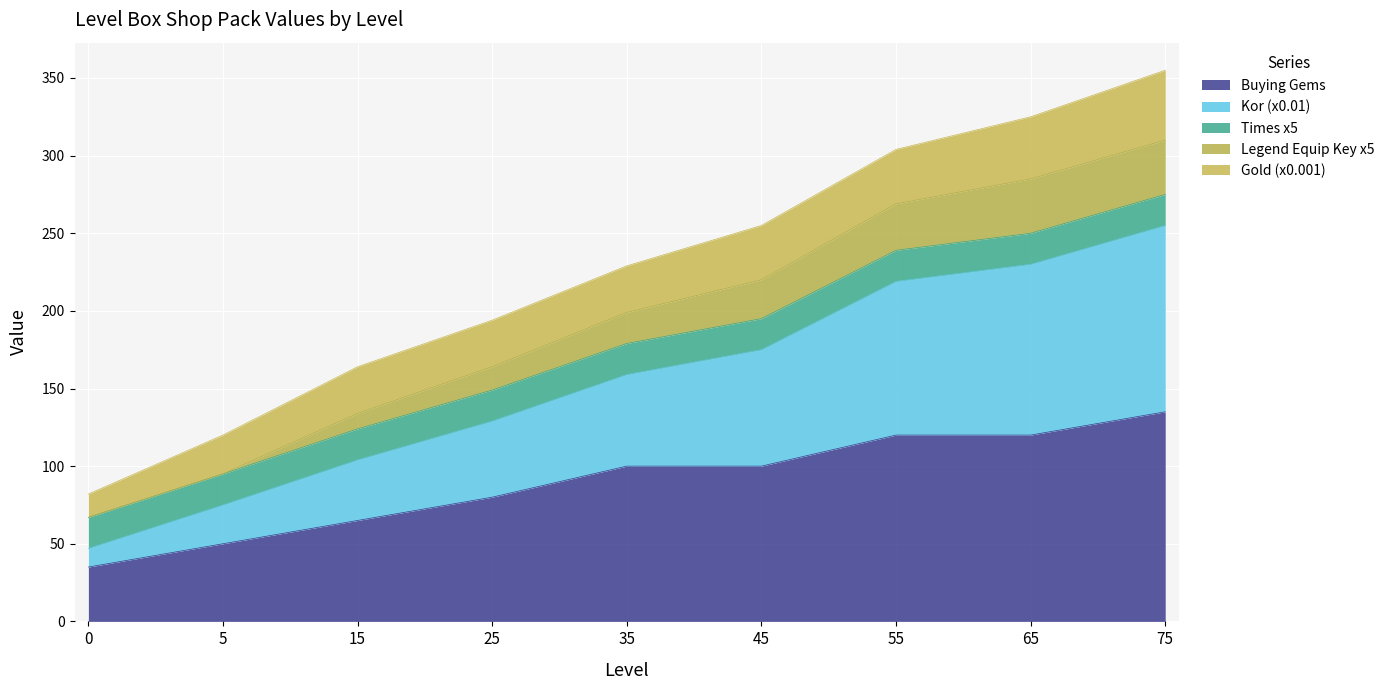

What is the value of the Int,buyingGems point at the 4th from the left?

80